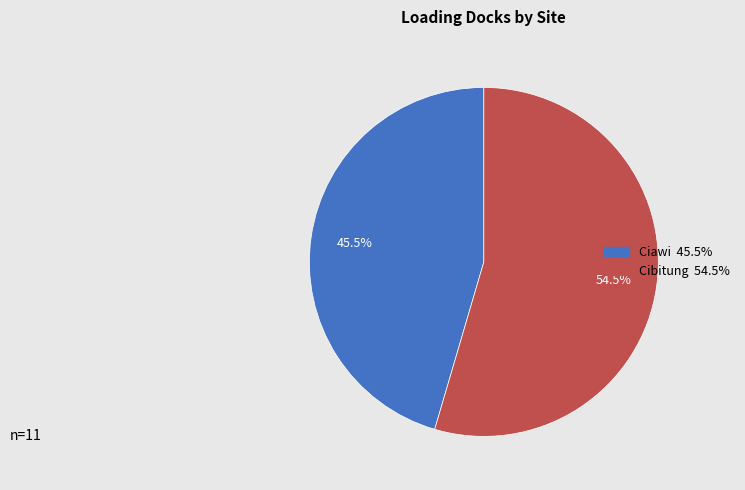

Count the number of slices in the pie.

2